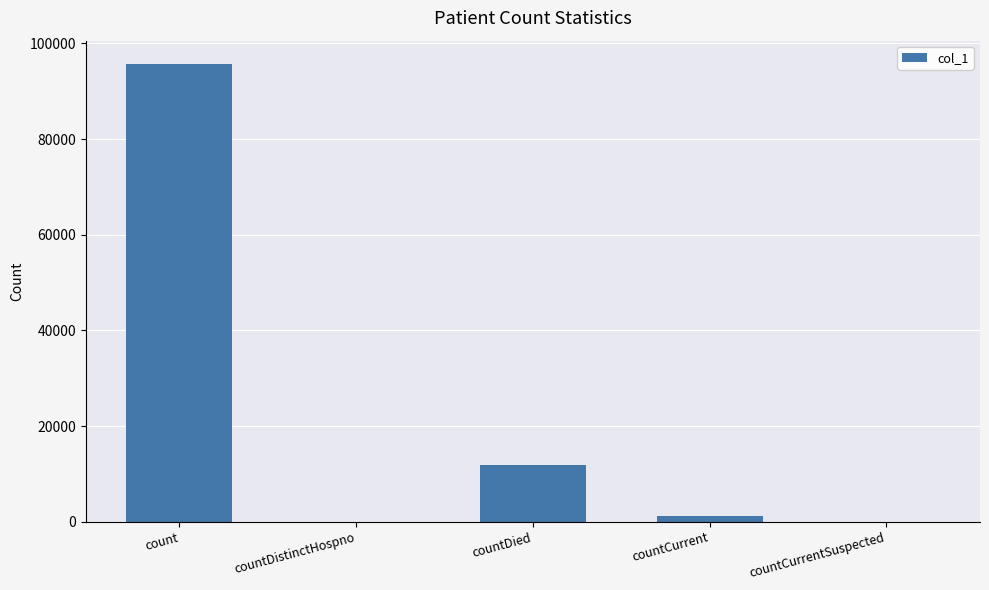

What is the sum of all values?

108940